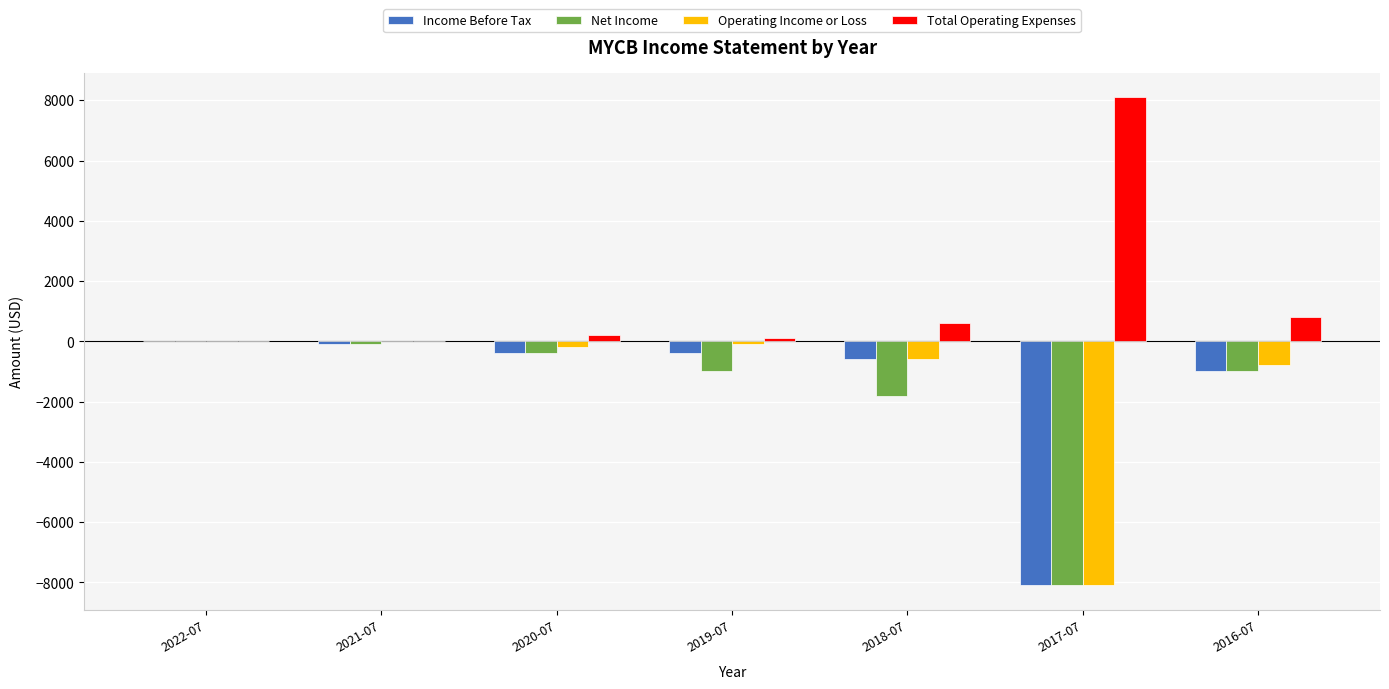

What is the maximum value shown in the chart?

8100